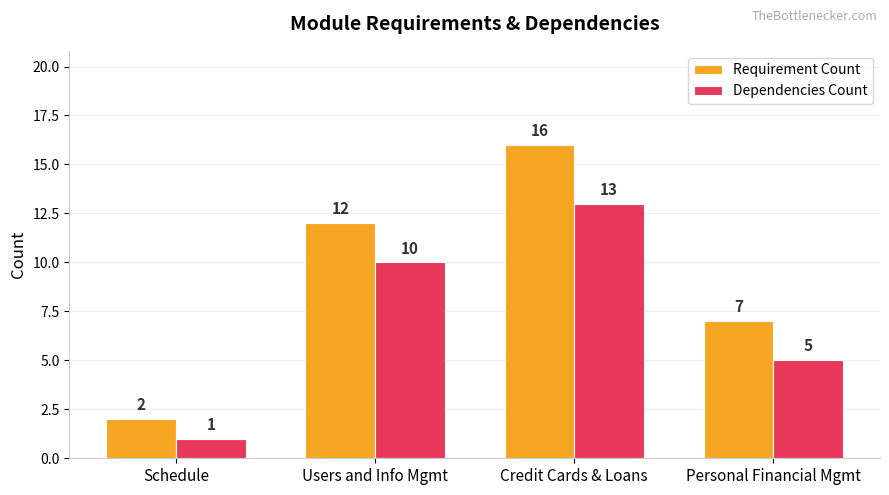

Which series has the largest range (max minus min)?

Requirement Count